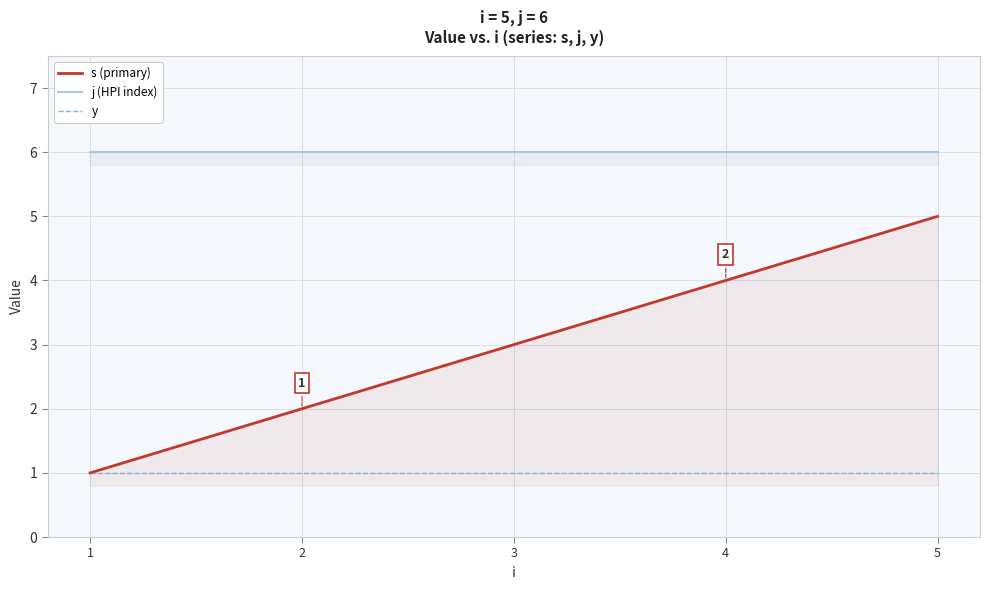

At which category does the chart reach its peak across all series?

1